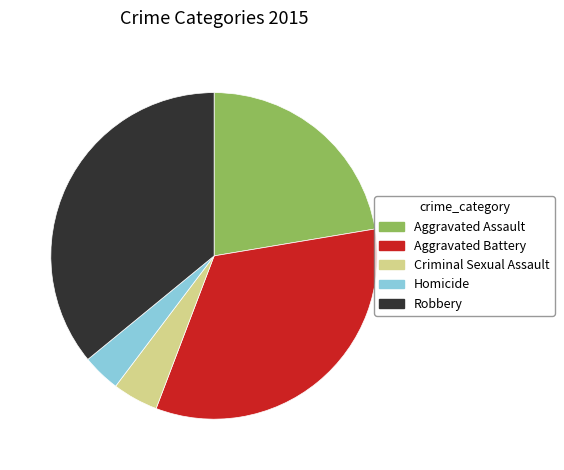

Between Aggravated Assault and Aggravated Battery, which is larger?

Aggravated Battery